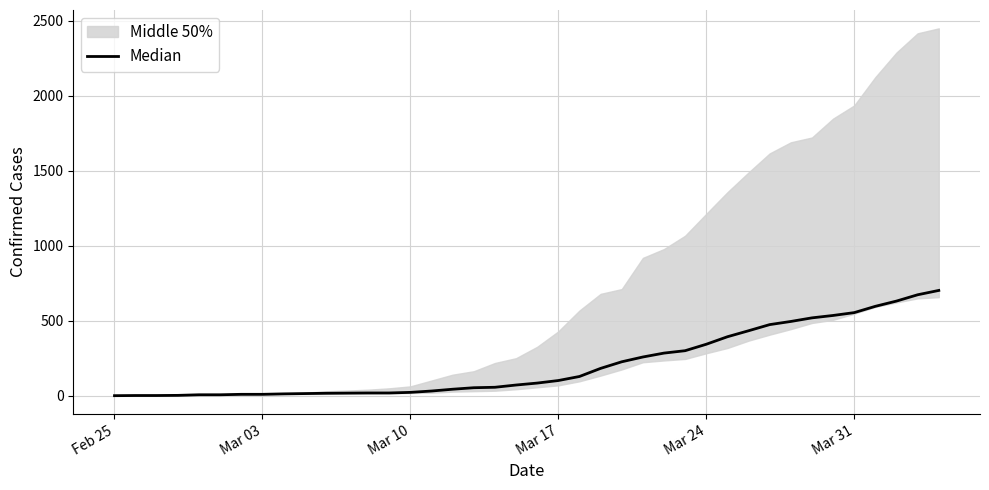

True or false: the data has more than 1 interior local peaks.

False